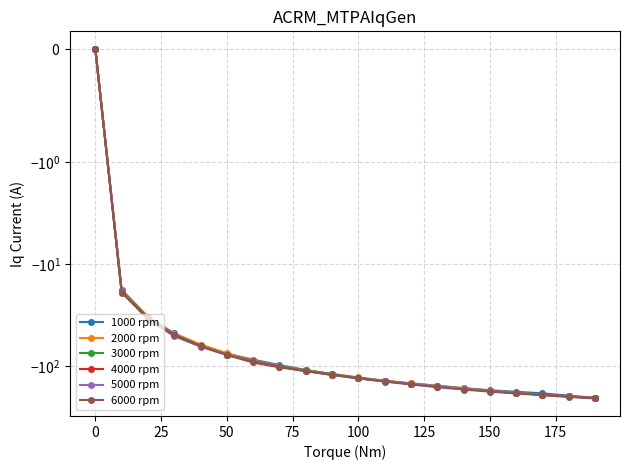

What is the value of the 6000 rpm point at the 7th from the left?

-89.3